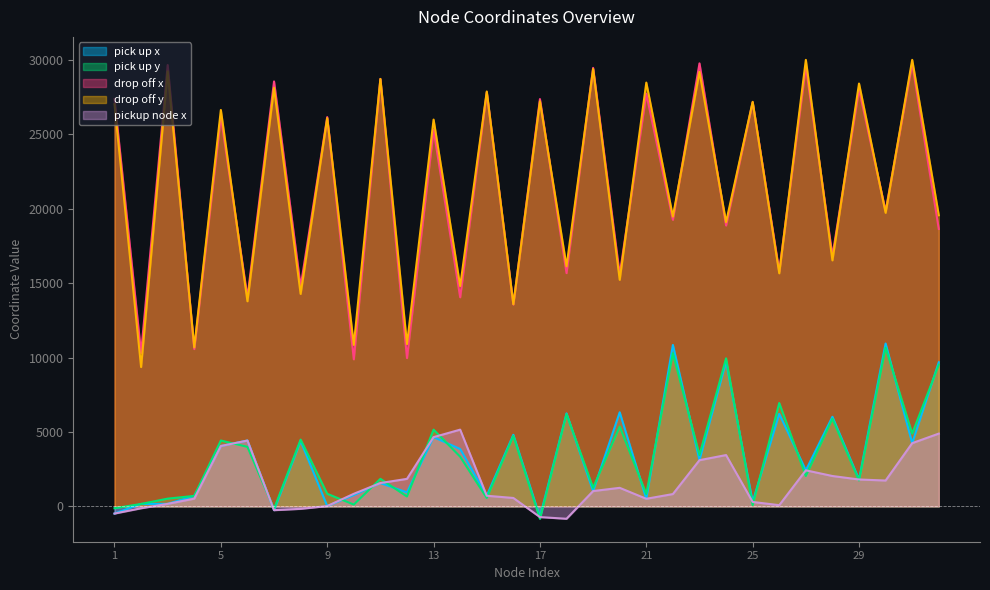

What is the difference between the highest and lowest values at 19?

28419